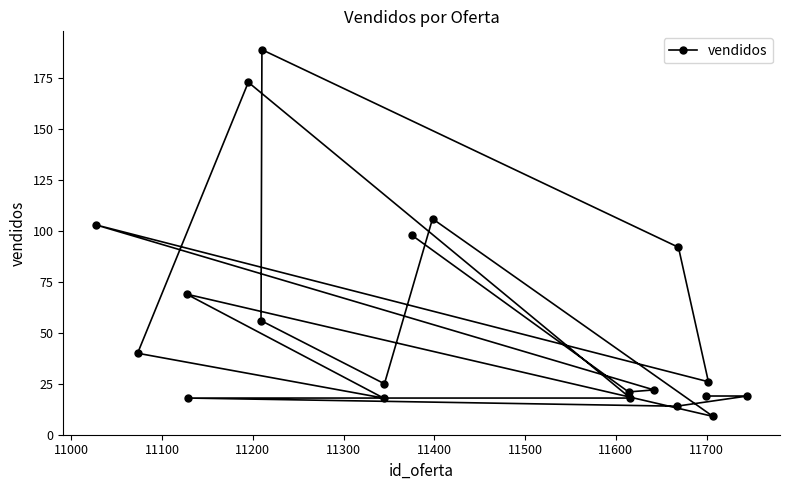

How many values are below 26?

10